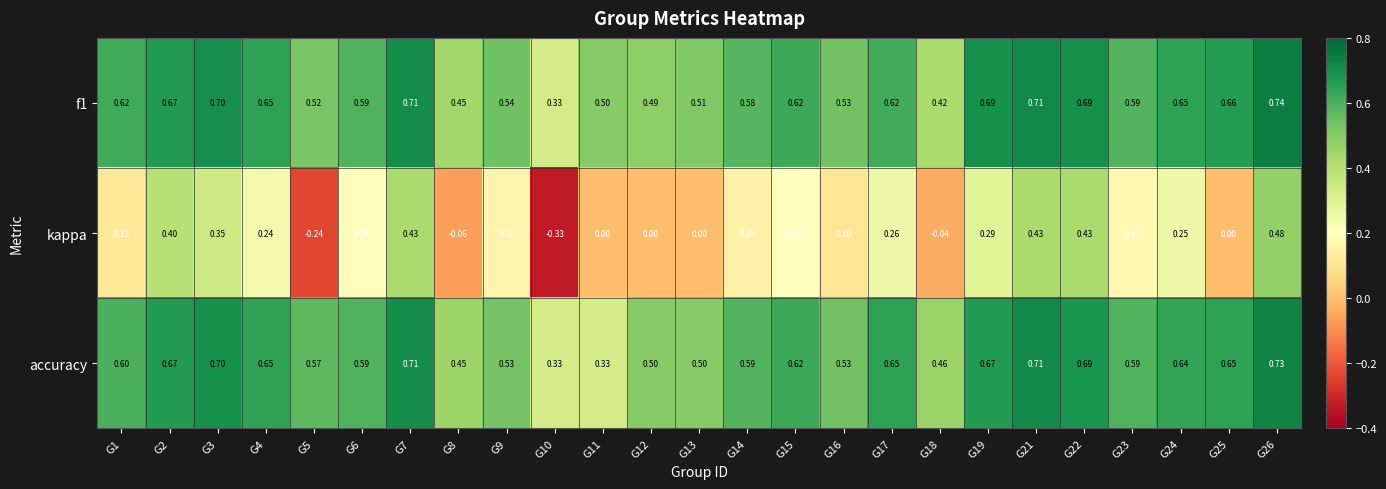

Is the value of kappa at G18 greater than the value of f1 at G2?

No